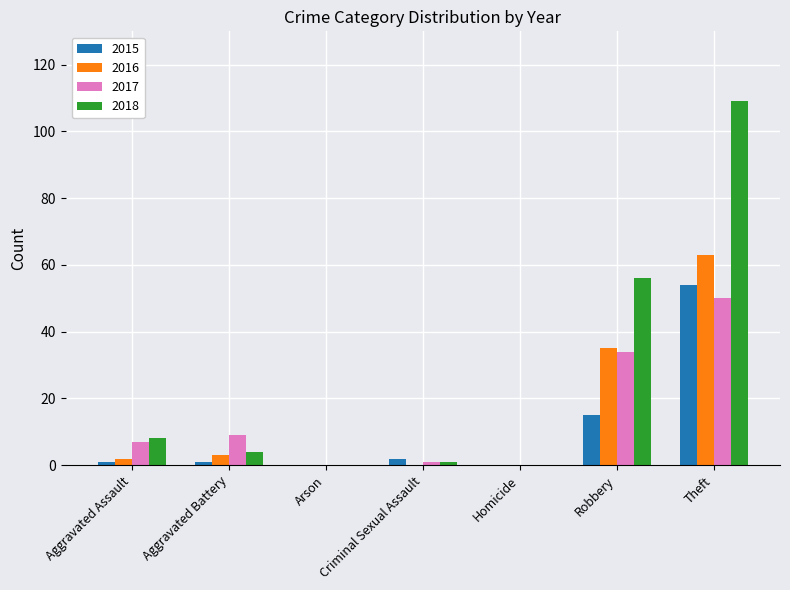

What is the maximum value shown in the chart?

109